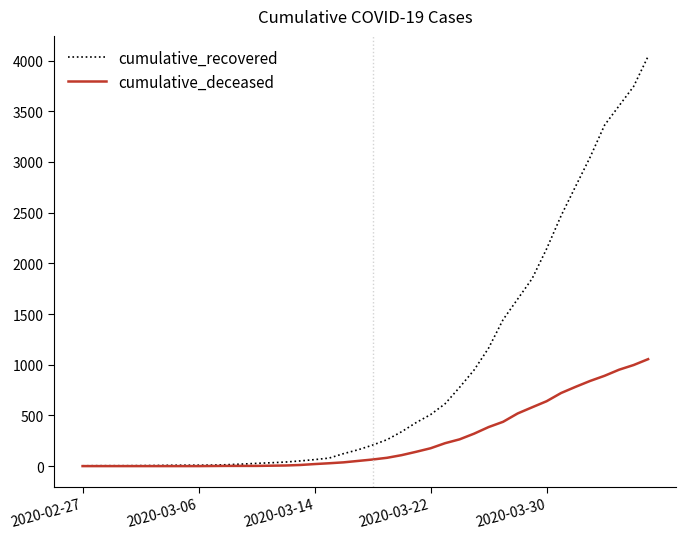

List the series in order of their overall mean, lowest first.

cumulative_deceased, cumulative_recovered